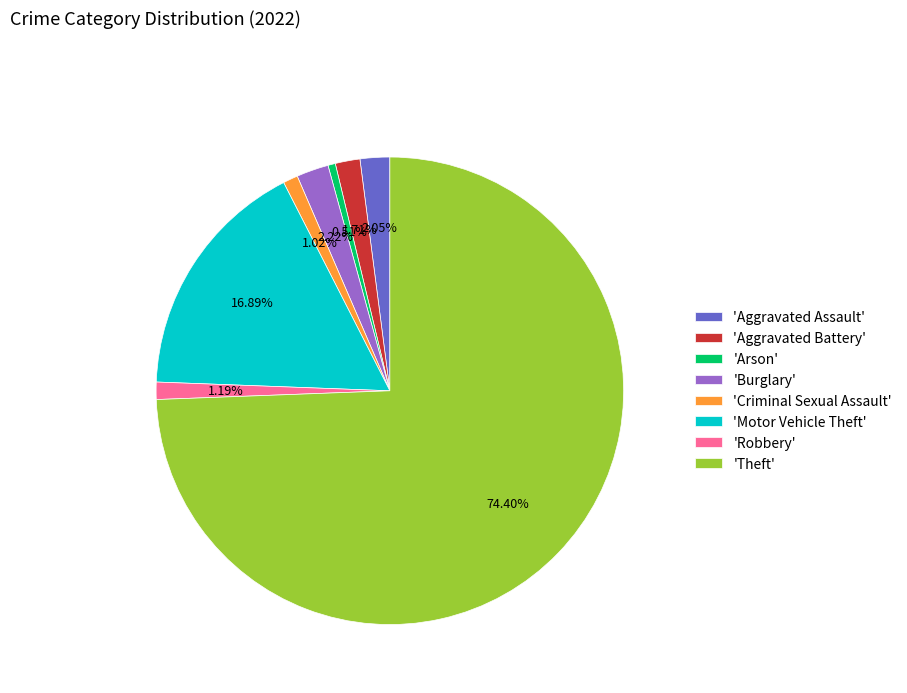

Is the sum of 'Aggravated Battery' and 'Aggravated Assault' greater than half?

No